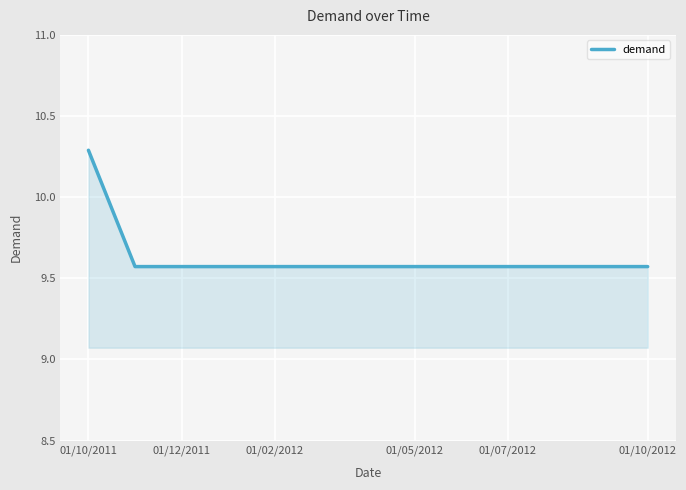

What is the maximum value shown in the chart?

10.3